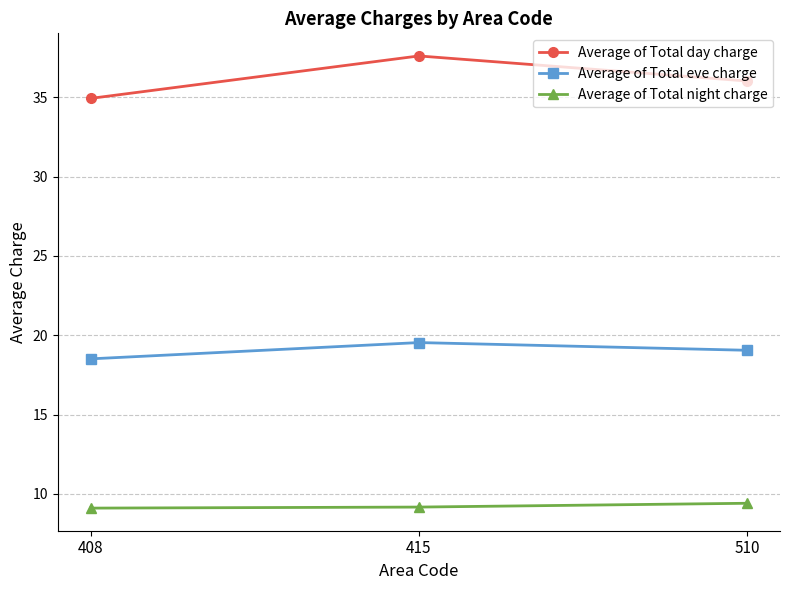

What is the difference between the highest and lowest values at 408?

25.8